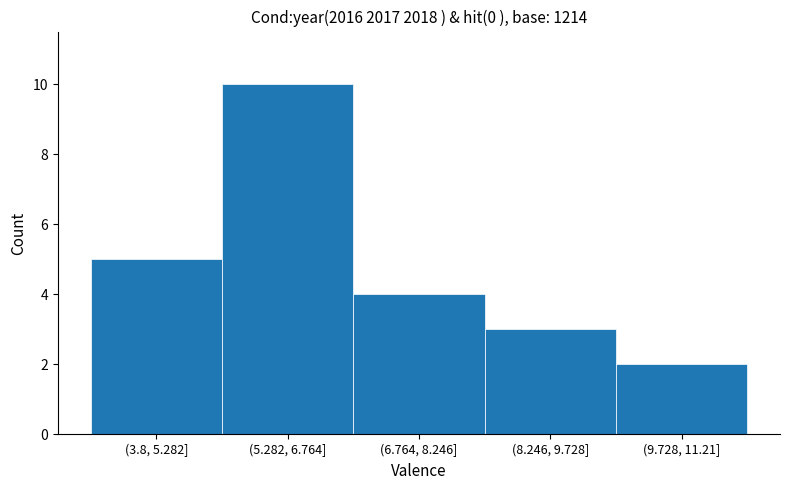

Reading left to right, extract all data points from this chart.

5	10	4	3	2